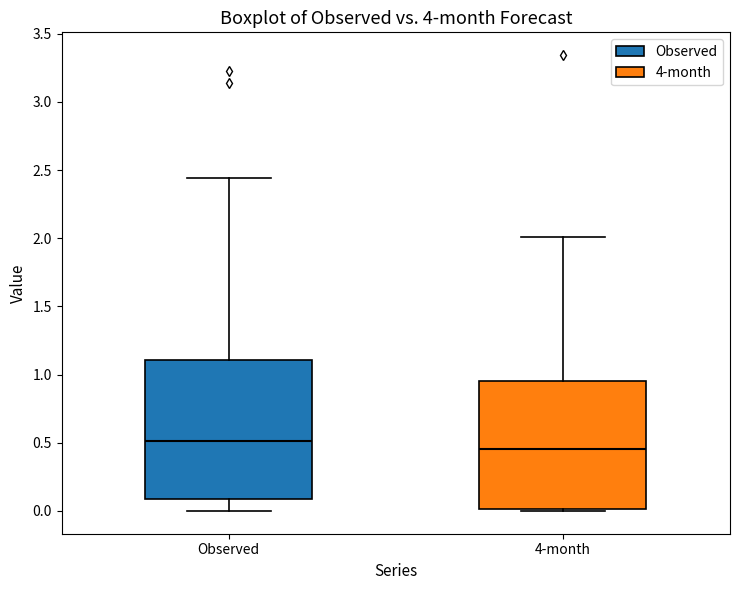

Where does the lower whisker of the box for Observed end on the y-axis? The values are not printed on the chart, so give them approximately, as read against the axis.

0.00